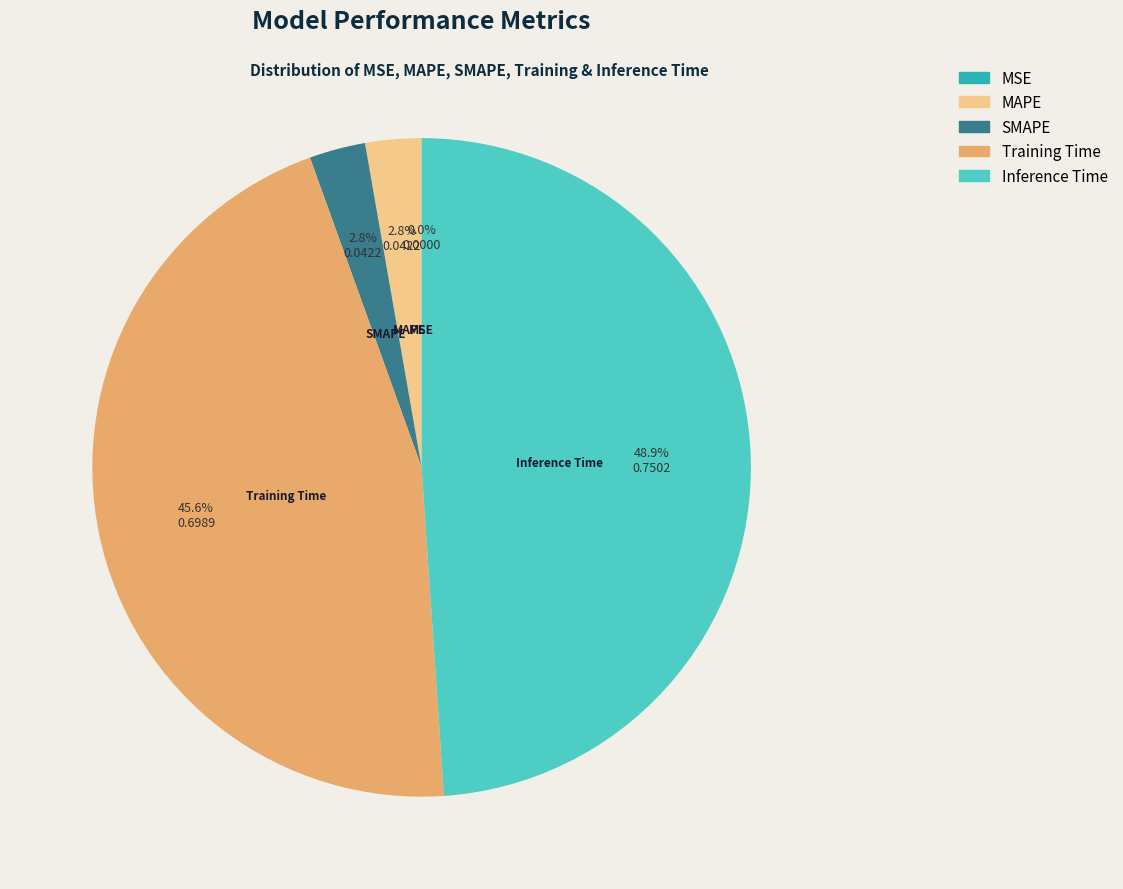

Does any single category account for the majority?

No